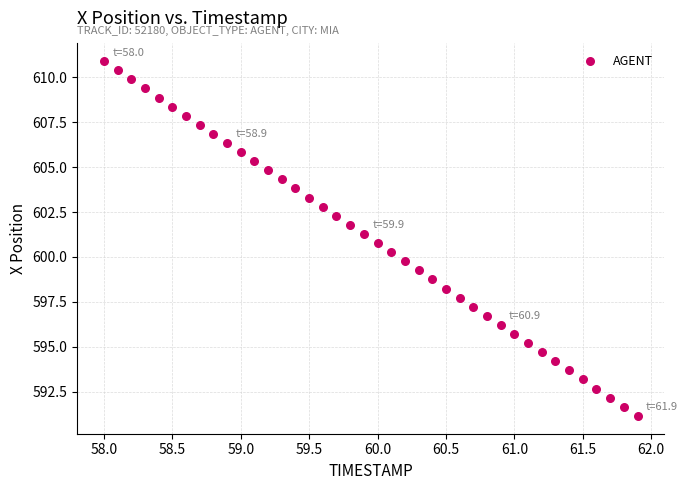

What is the range of X values (max minus min)?

3.9